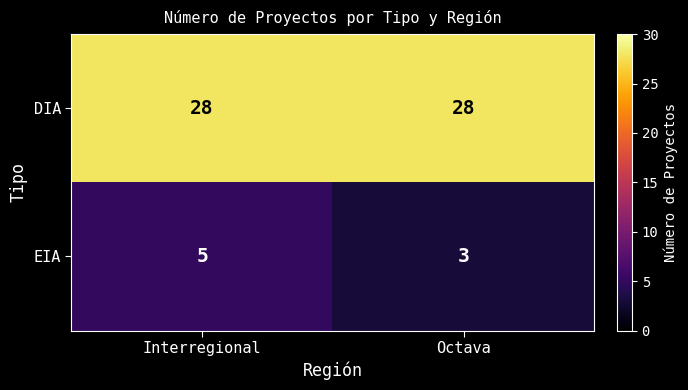

What is the sum of all EIA values?

8